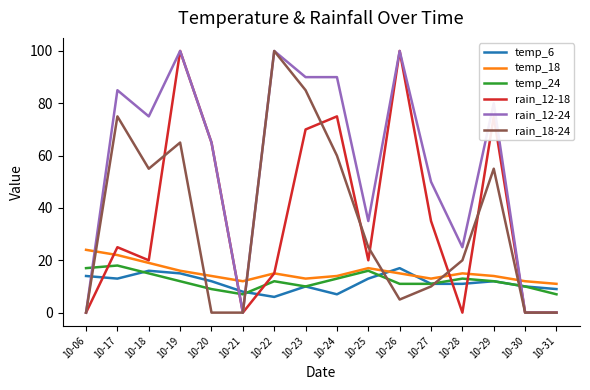

How many lines are shown in the chart?

6